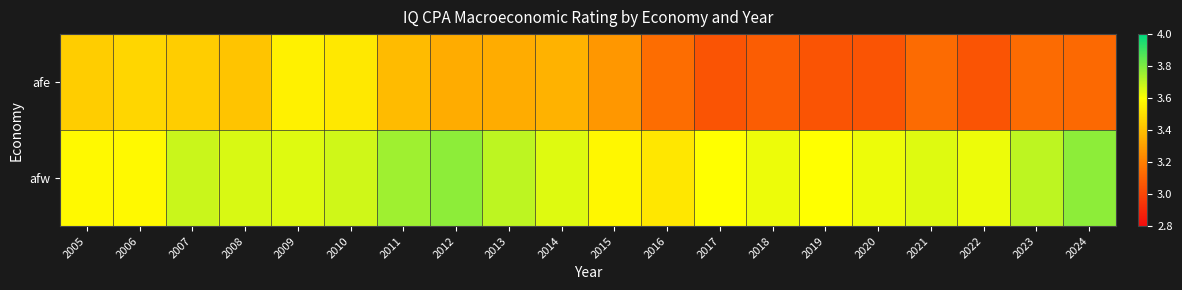

Between 2020 and 2023, which is larger?

2023